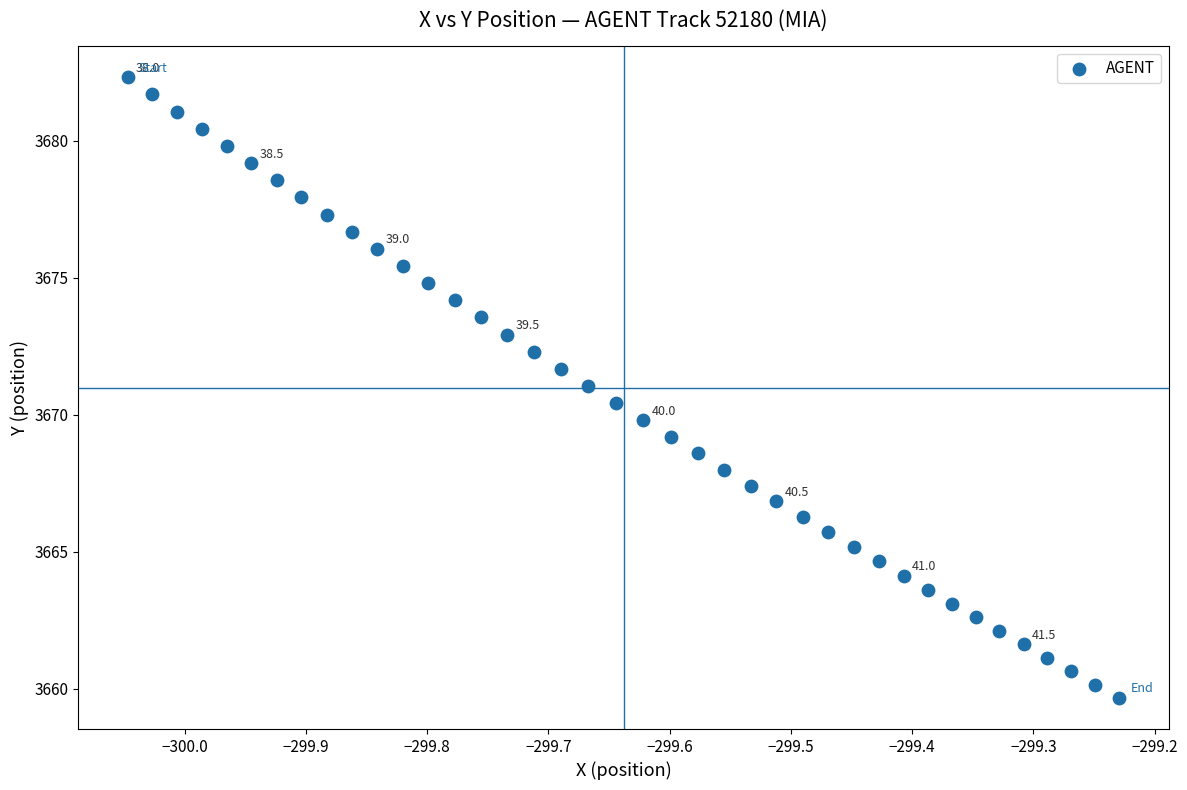

What is the range of X values (max minus min)?

0.8